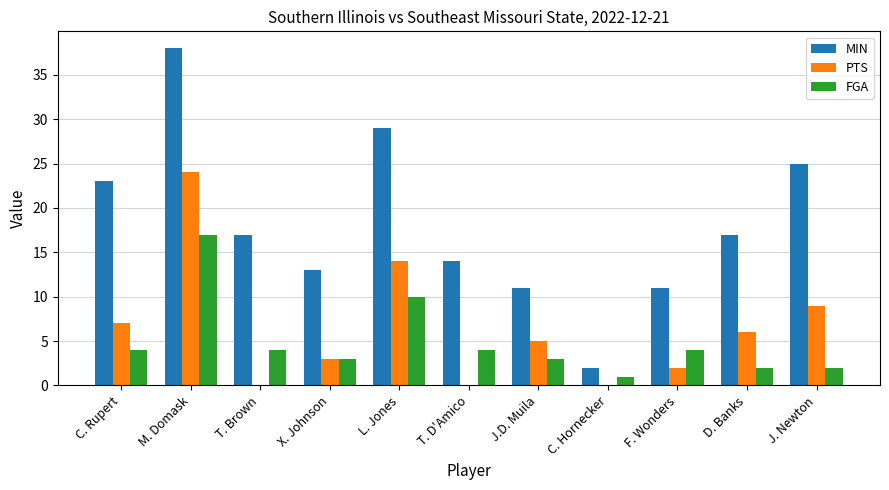

Which series changed the most between C. Rupert and X. Johnson?

MIN